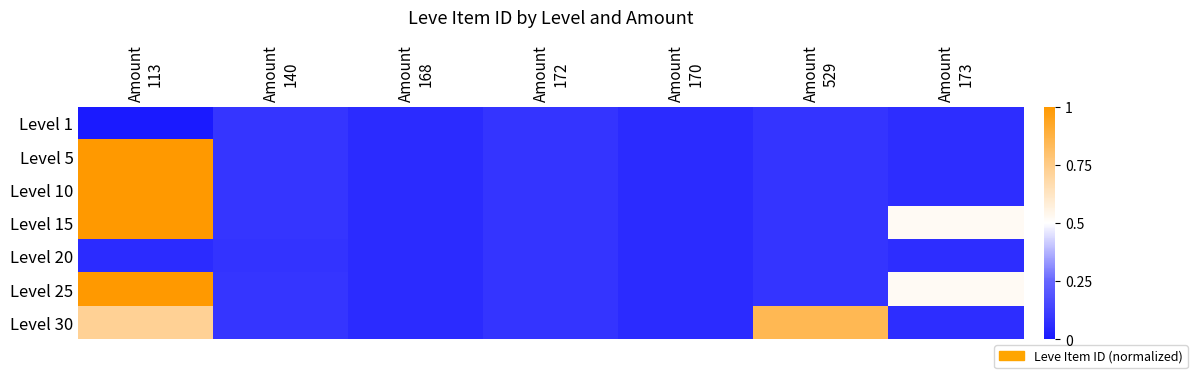

At which category is the sum across all series the highest?

Amount
113